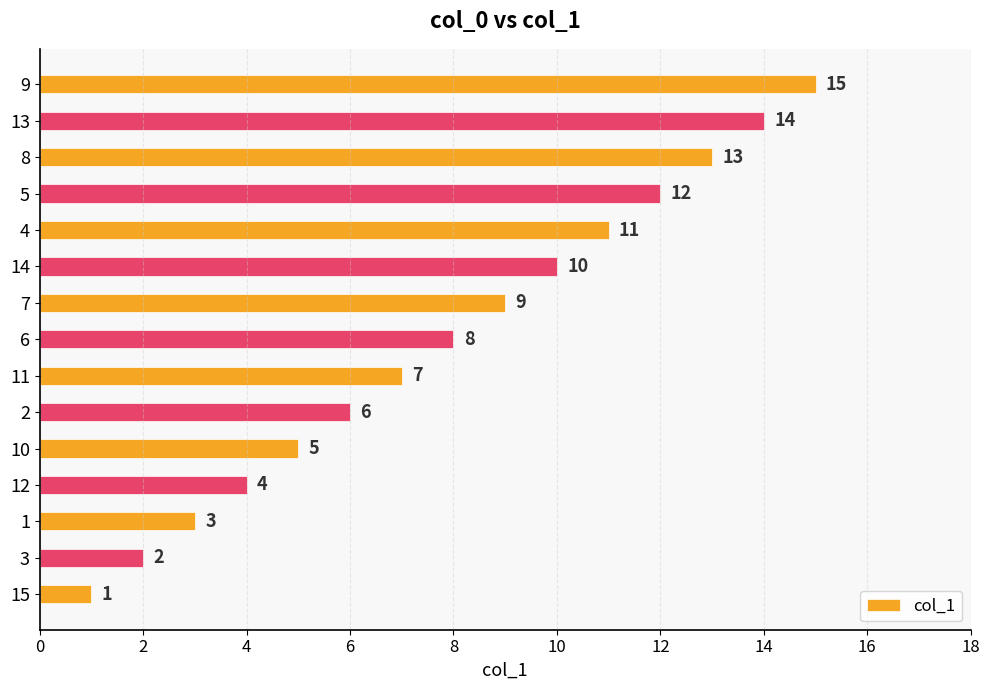

Is it true that the value at 9 is 15?

True